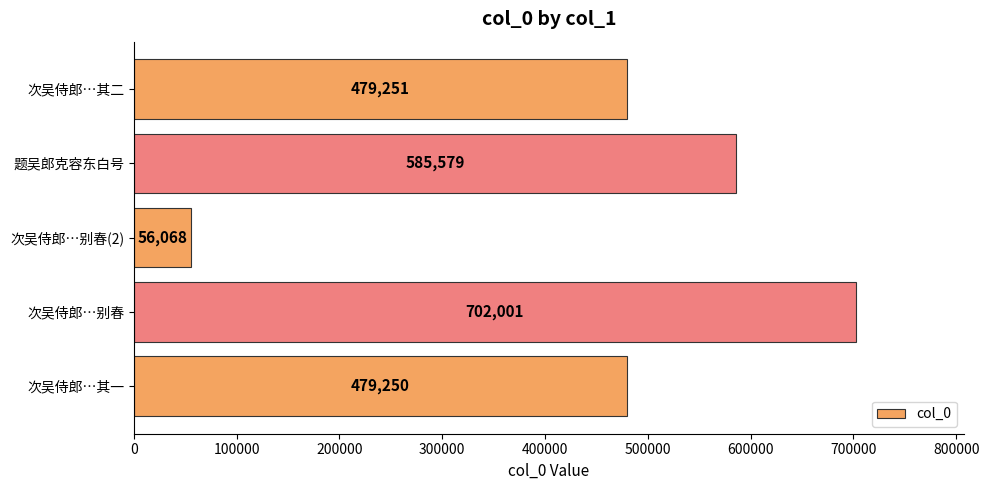

The value at 次吴侍郎…其二 is 265847. True or false?

False